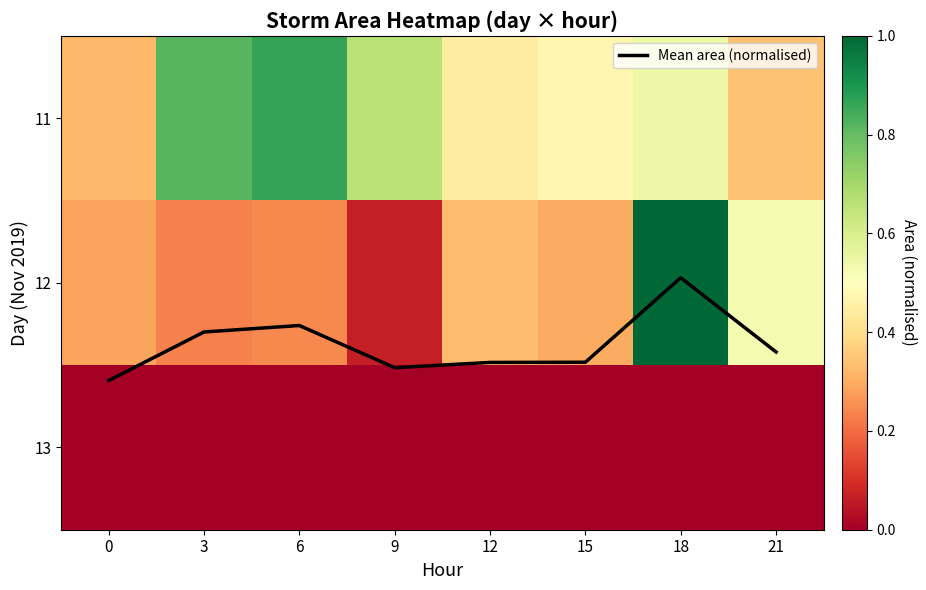

Which series has the largest range (max minus min)?

12